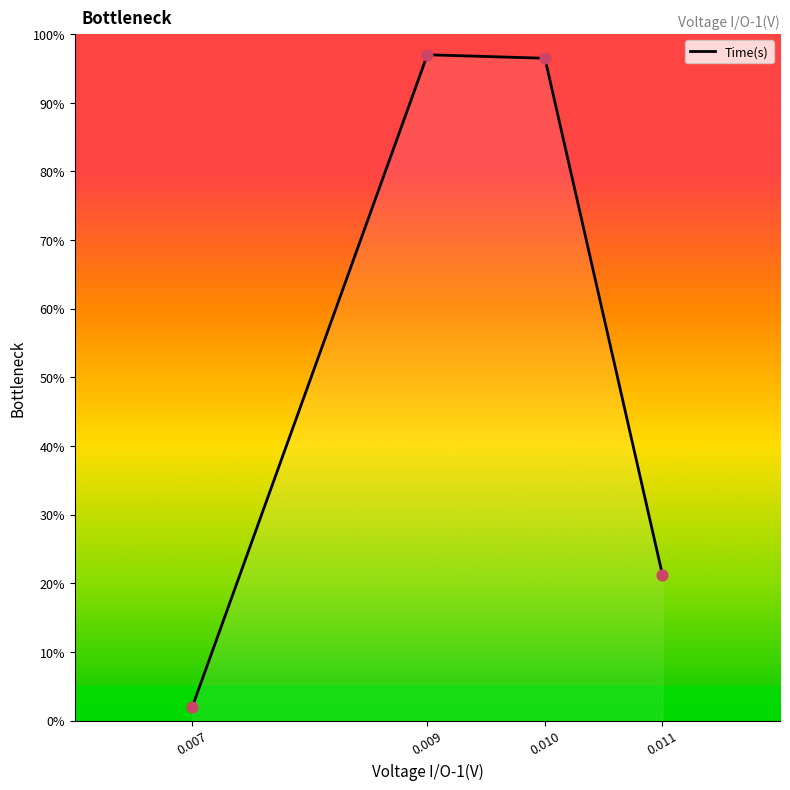

What is the change in value from 0.009 to 0.010?

-0.5